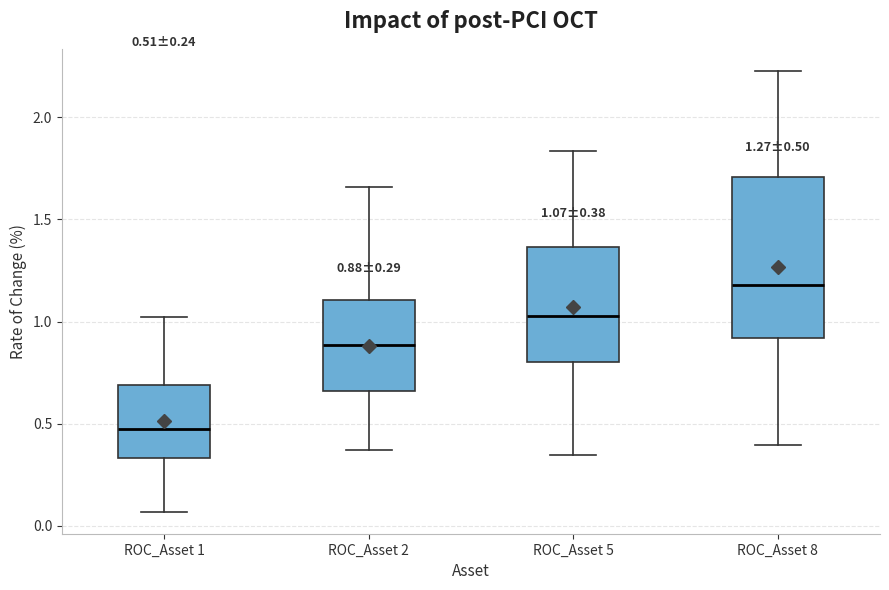

Which box has the highest median line?

ROC_Asset 8